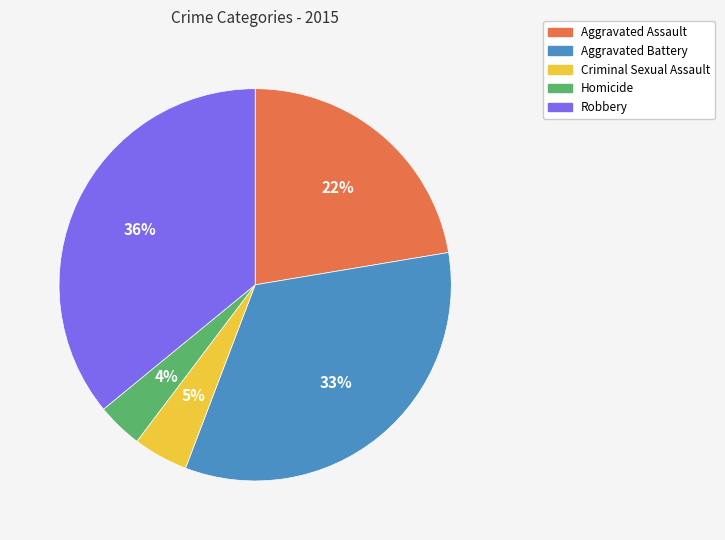

Is the sum of Homicide and Aggravated Assault greater than half?

No